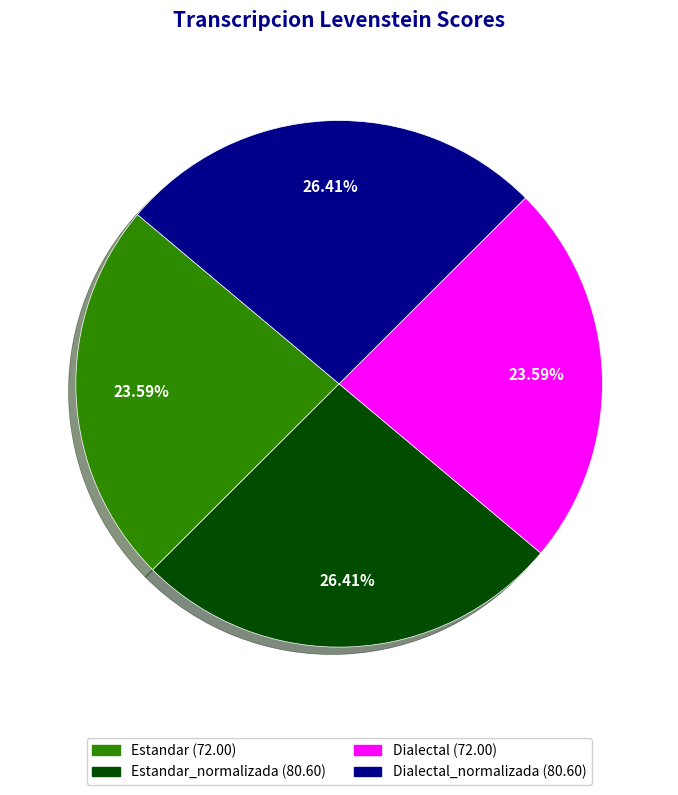

Does any single category account for the majority?

No